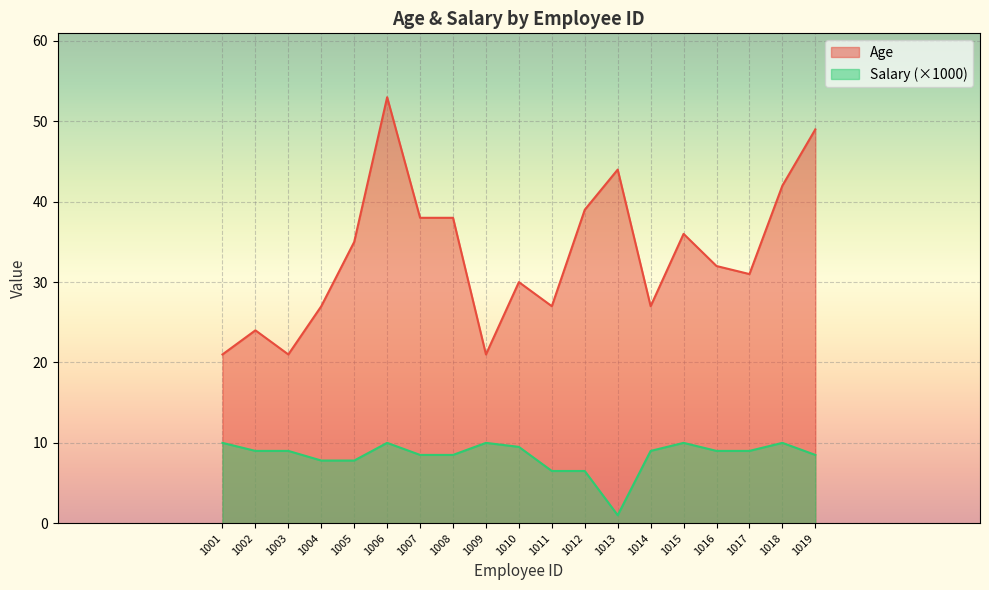

At which category is the sum across all series the highest?

1006